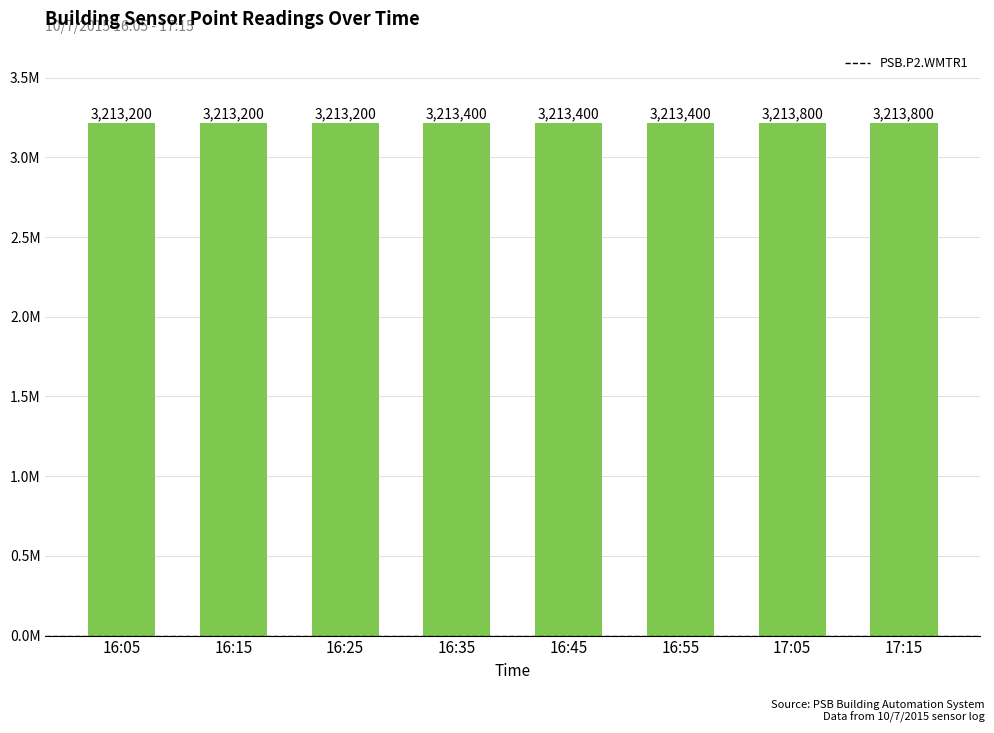

What is the difference between the values at 16:15 and 17:15?

600